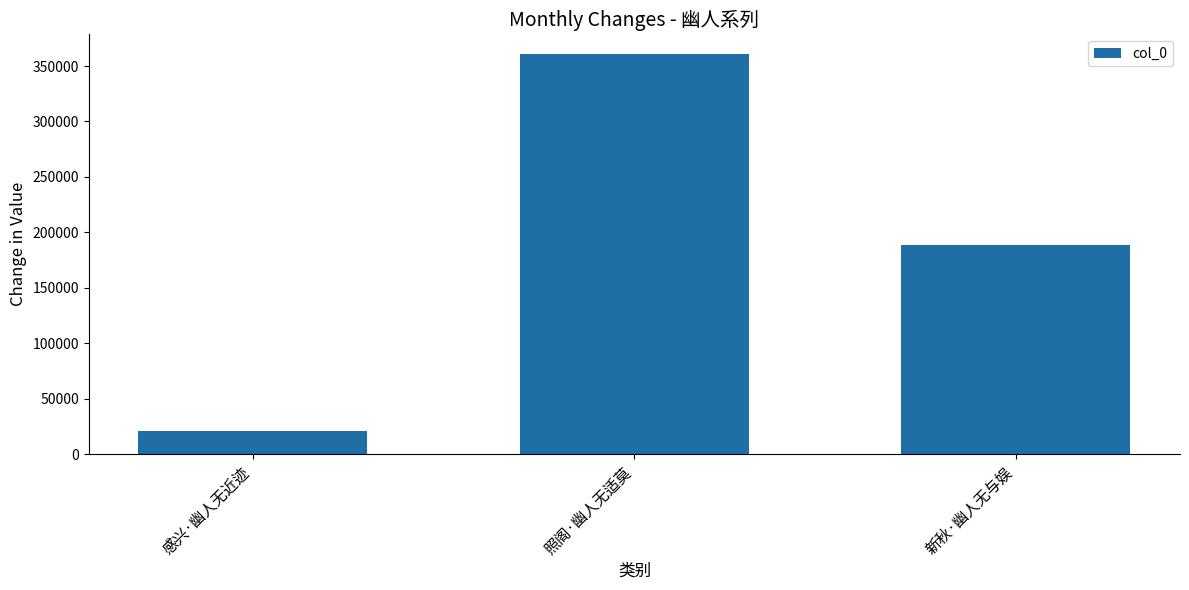

What is the change in value from 照阁·幽人无适莫 to 新秋·幽人无与娱?

-171551